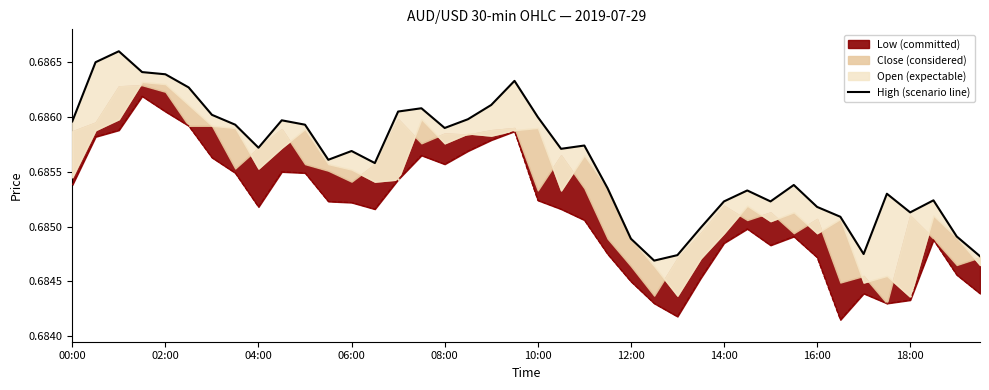

What is the sum of all values?

27.4